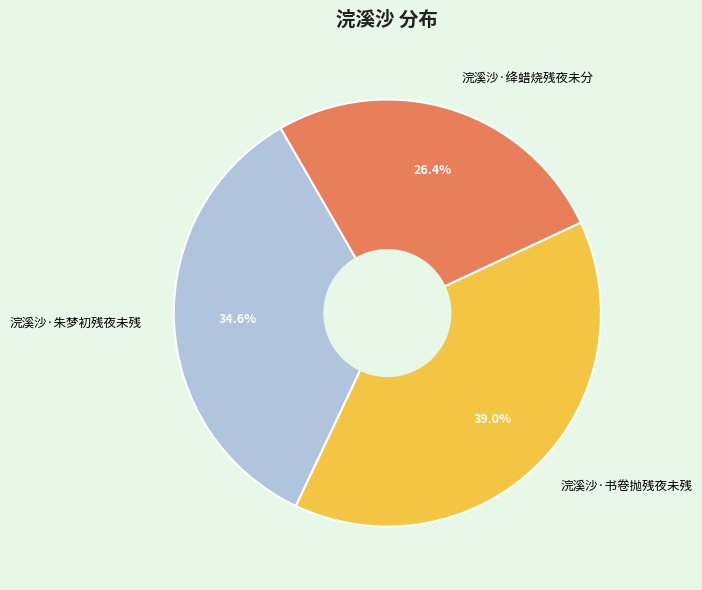

How many slices are in this pie chart?

3